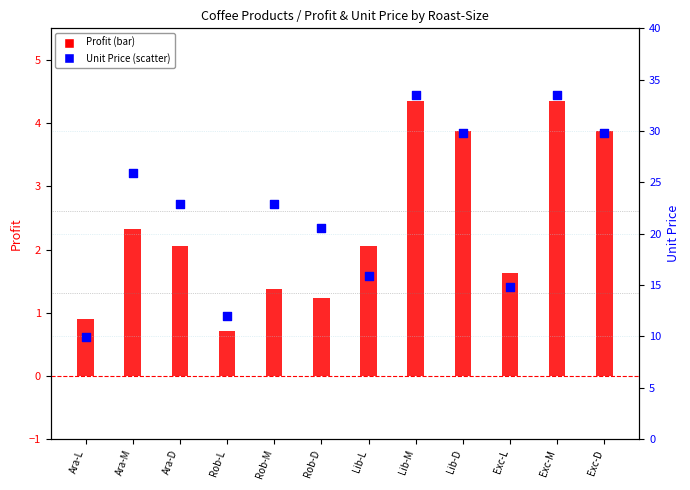

Which series contains the highest Y value?

Unit Price